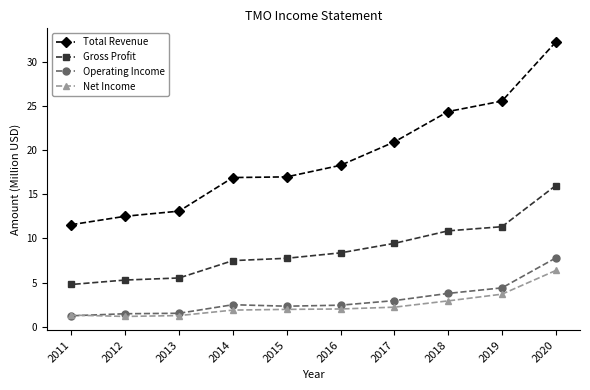

At how many categories does at least one series exceed 19?

4